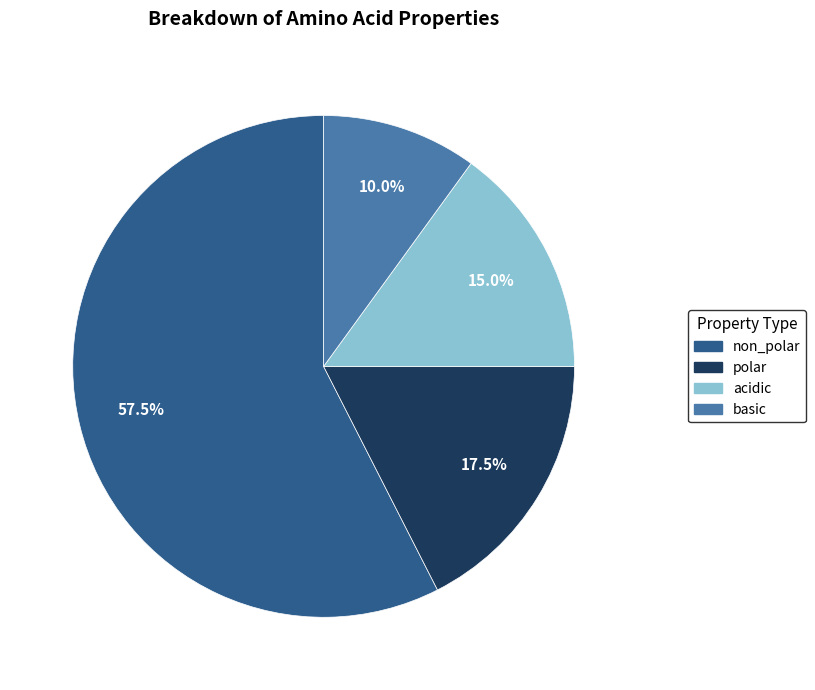

Which category has the smallest portion of the pie?

basic